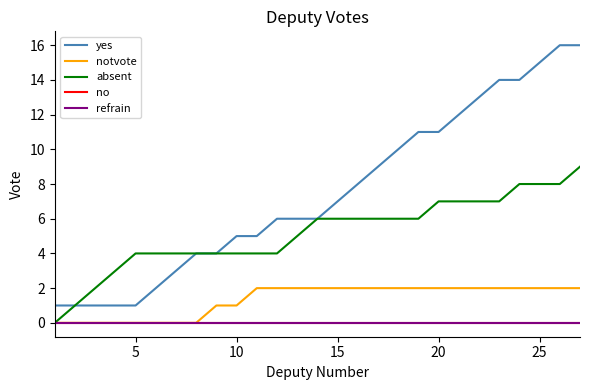

Does the chart have visible grid lines?

No